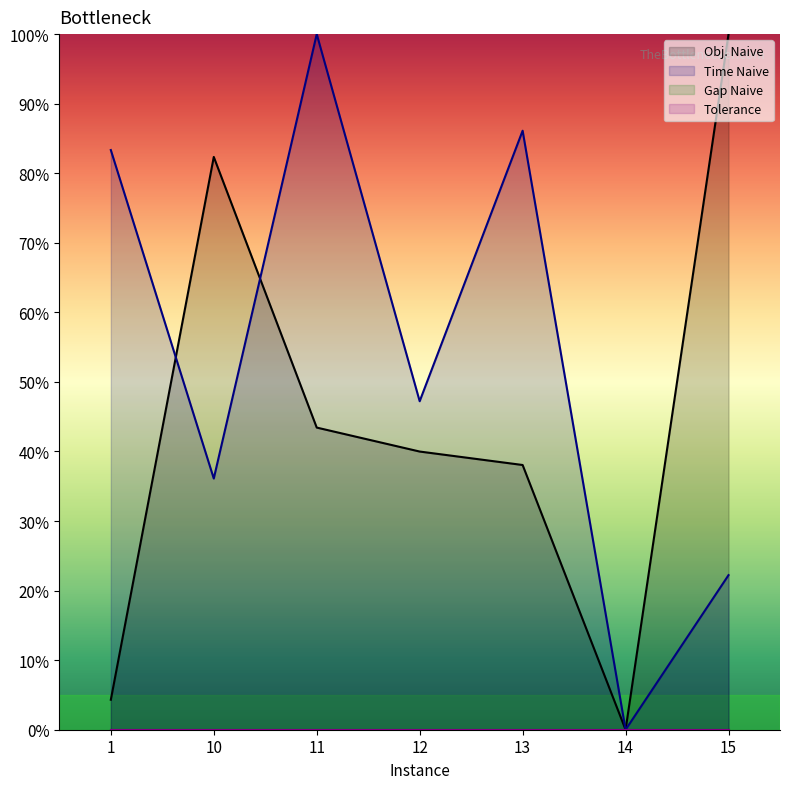

What is the value of the Time Naive point at the 7th from the left?

22.2